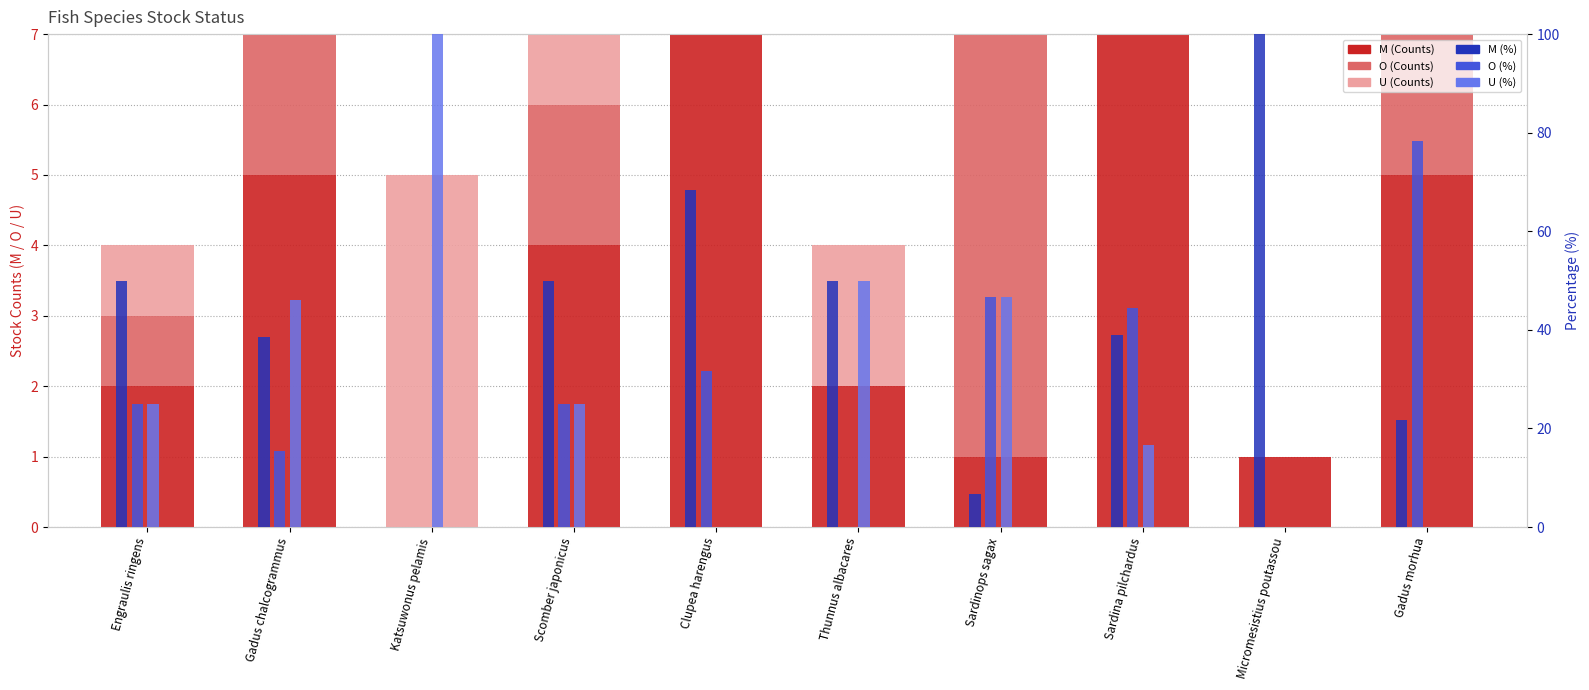

Does the chart contain any negative values?

No